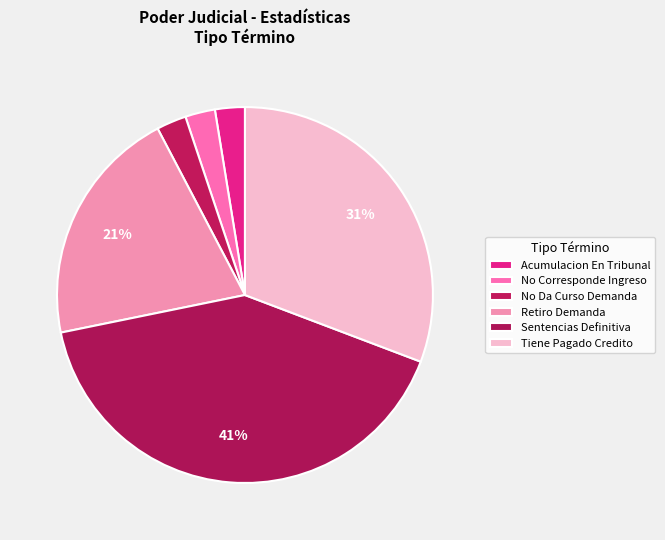

To the nearest percent, what is the difference between the Tiene Pagado Credito and Retiro Demanda slice percentages?

10%